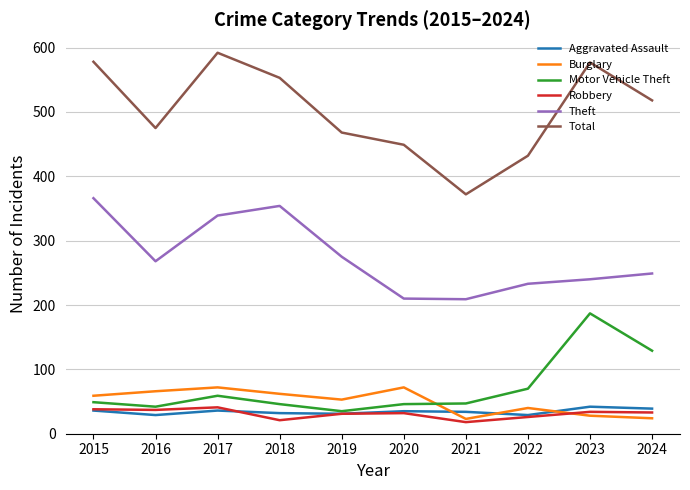

True or false: Theft and Burglary cross at least once.

False